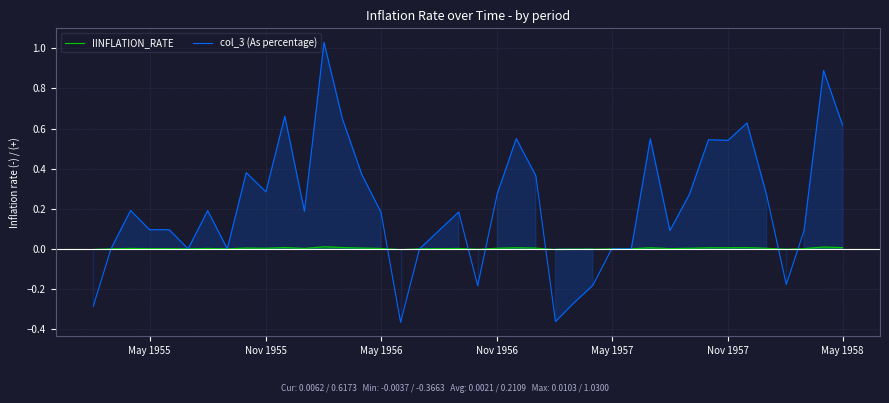

What are all the series names shown in the legend?

IINFLATION_RATE, col_3 (As percentage)